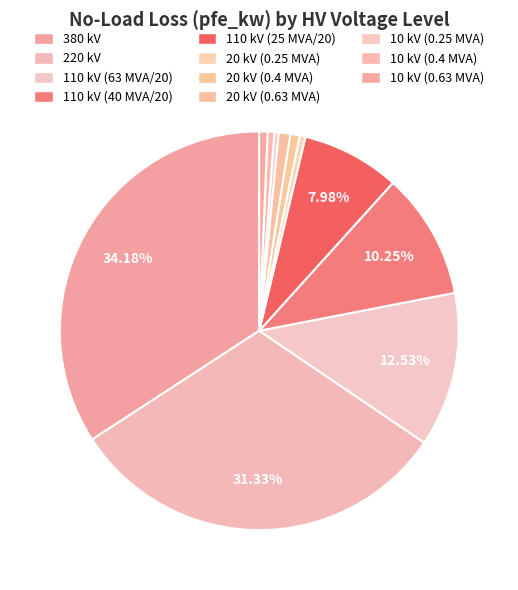

Rank the categories by value from highest to lowest.

380, 220, 110 (63 MVA 110/20), 110 (40 MVA 110/20), 110 (25 MVA 110/20), 20 (0.63 MVA), 20 (0.4 MVA), 10 (0.63 MVA), 10 (0.4 MVA), 20 (0.25 MVA), 10 (0.25 MVA)